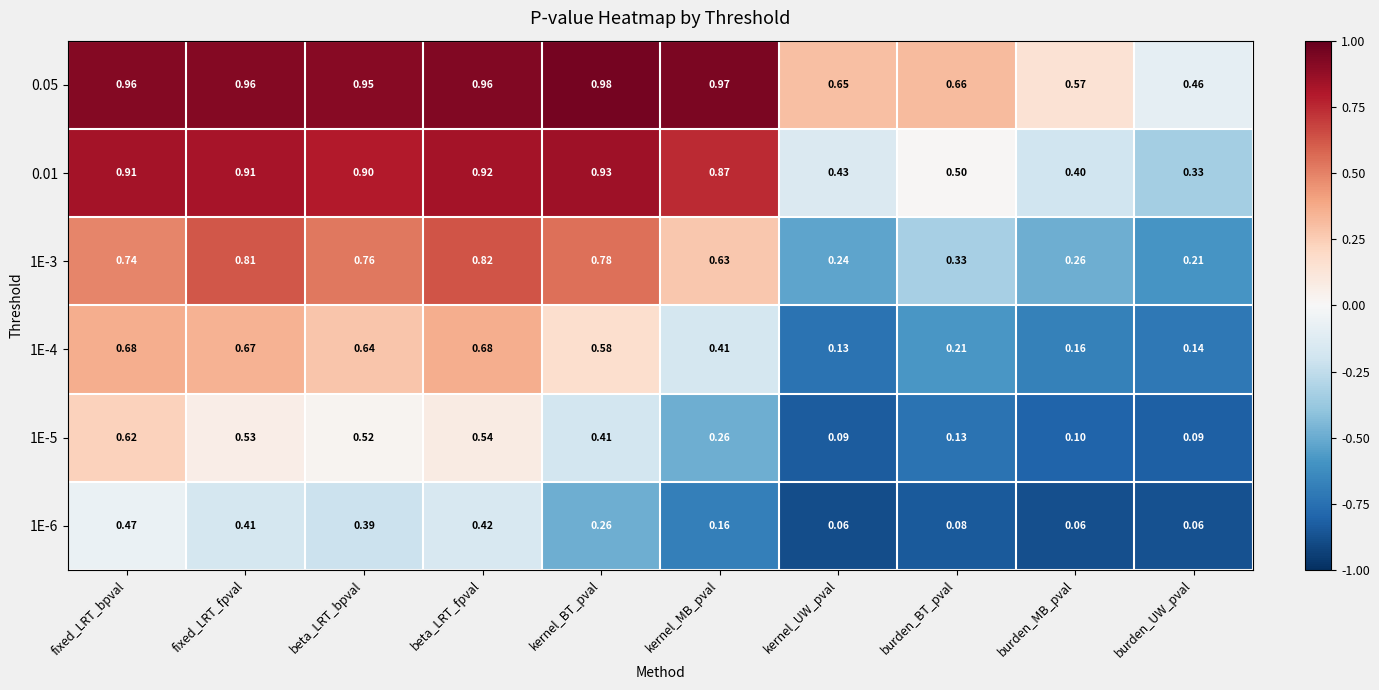

At which category is the sum across all series the highest?

fixed_LRT_bpval